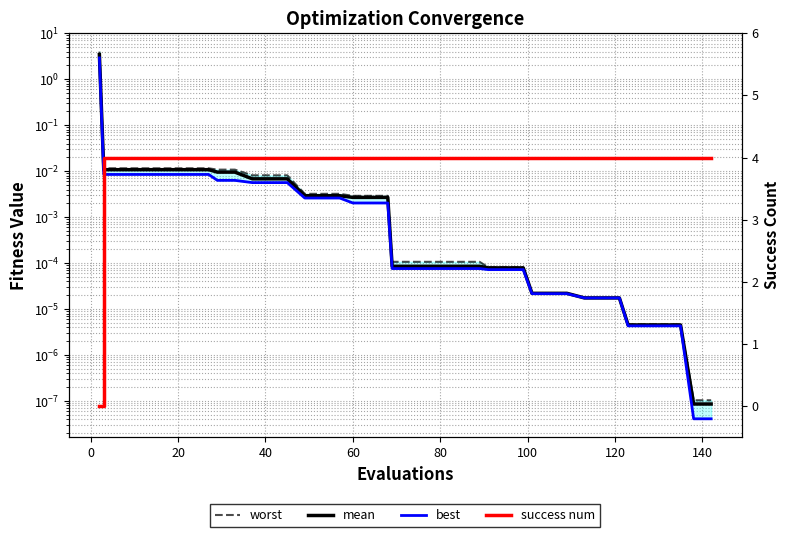

Which series has the largest total across all categories?

success num